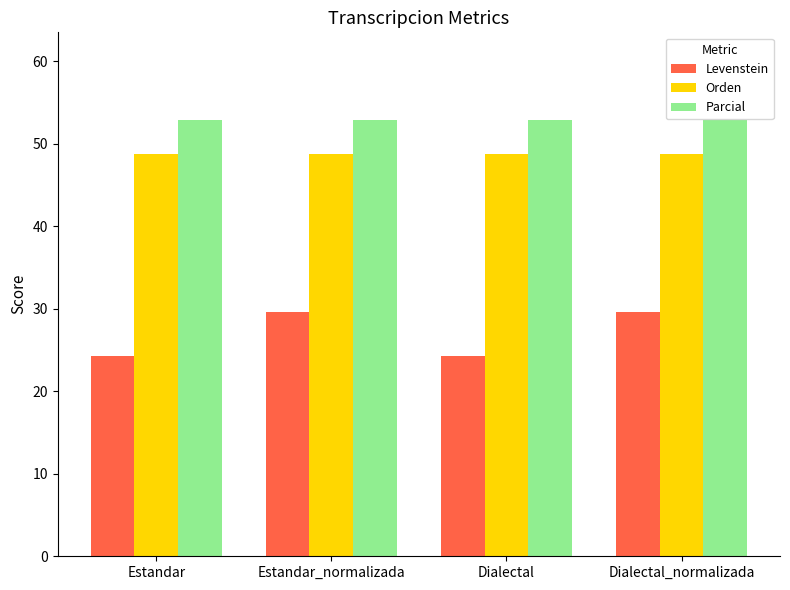

Count the number of categories in the chart.

4